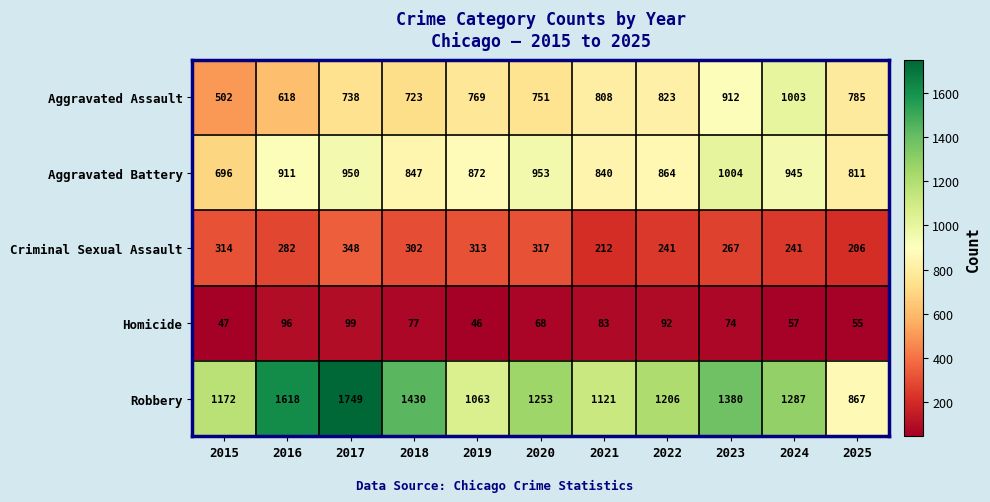

Read the Robbery value at 2024, to the nearest 100.

1300